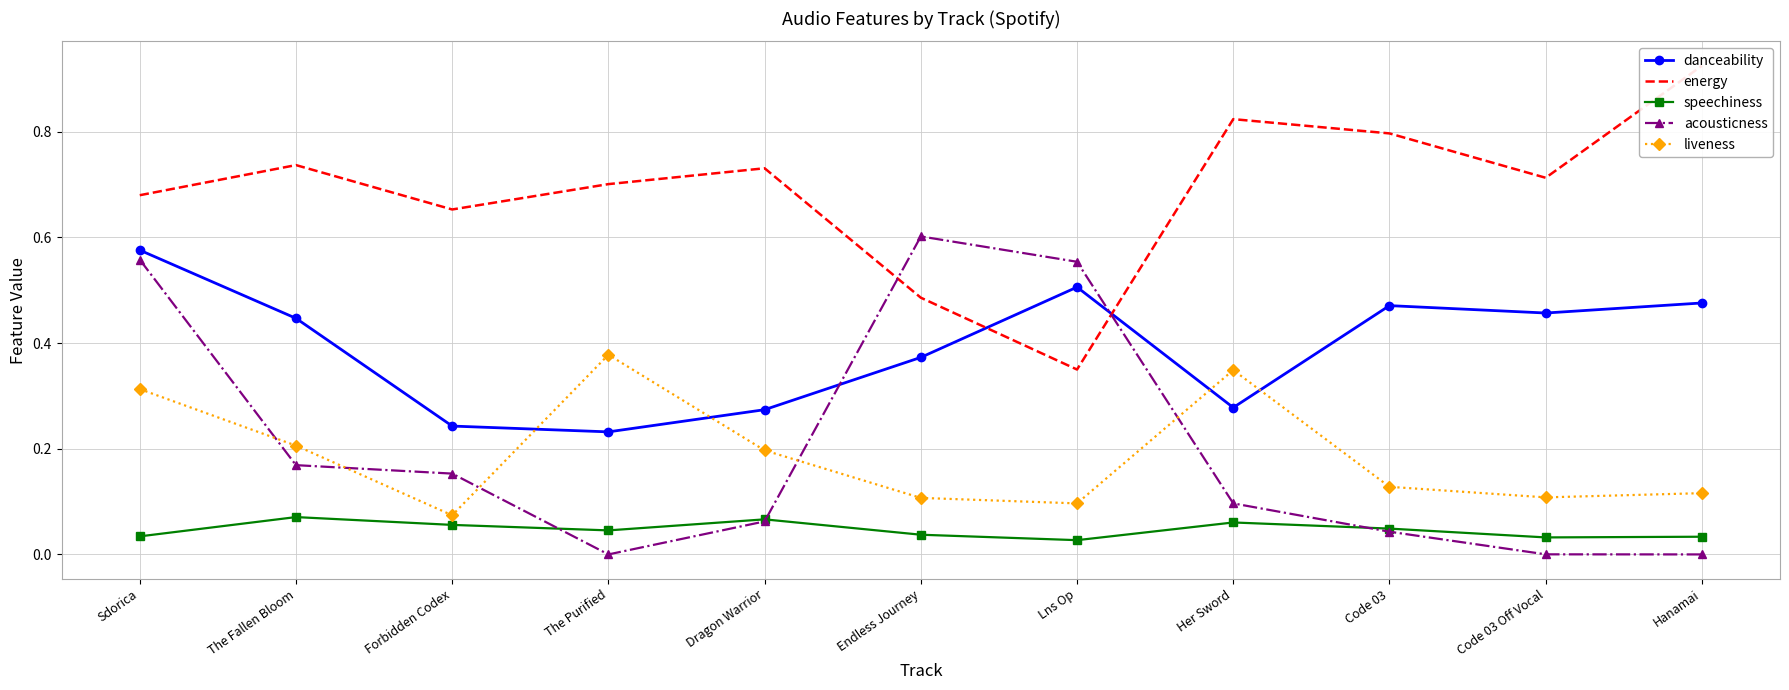

What is the value of the danceability point at the 1st from the left?

0.6